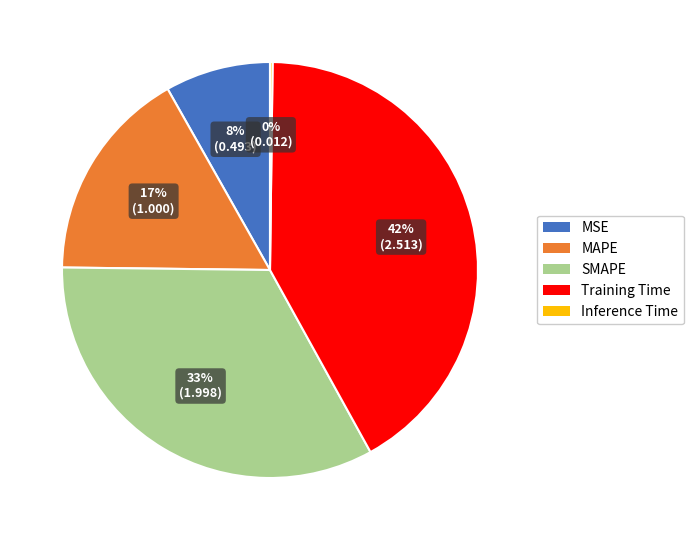

Which slice is the largest?

Training Time